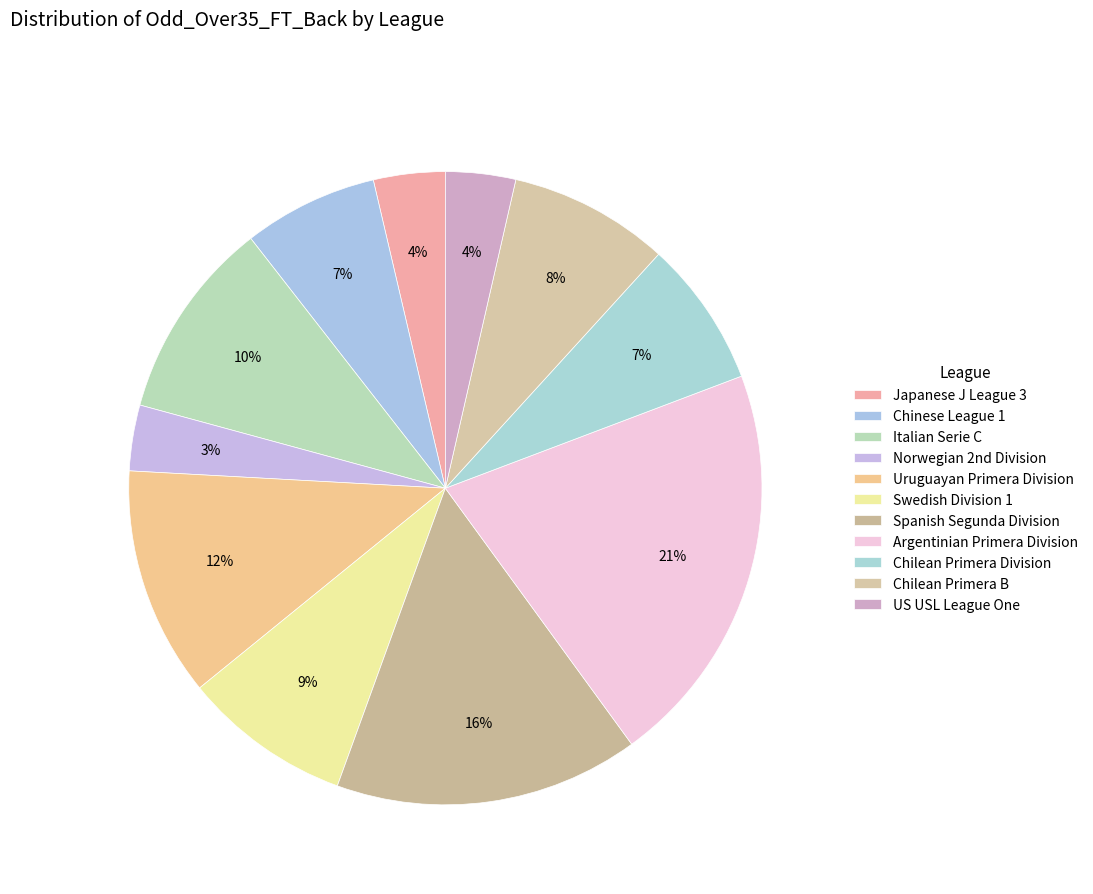

Rank the categories by value from lowest to highest.

Norwegian 2nd Division, US USL League One, Japanese J League 3, Chinese League 1, Chilean Primera Division, Chilean Primera B, Swedish Division 1, Italian Serie C, Uruguayan Primera Division, Spanish Segunda Division, Argentinian Primera Division